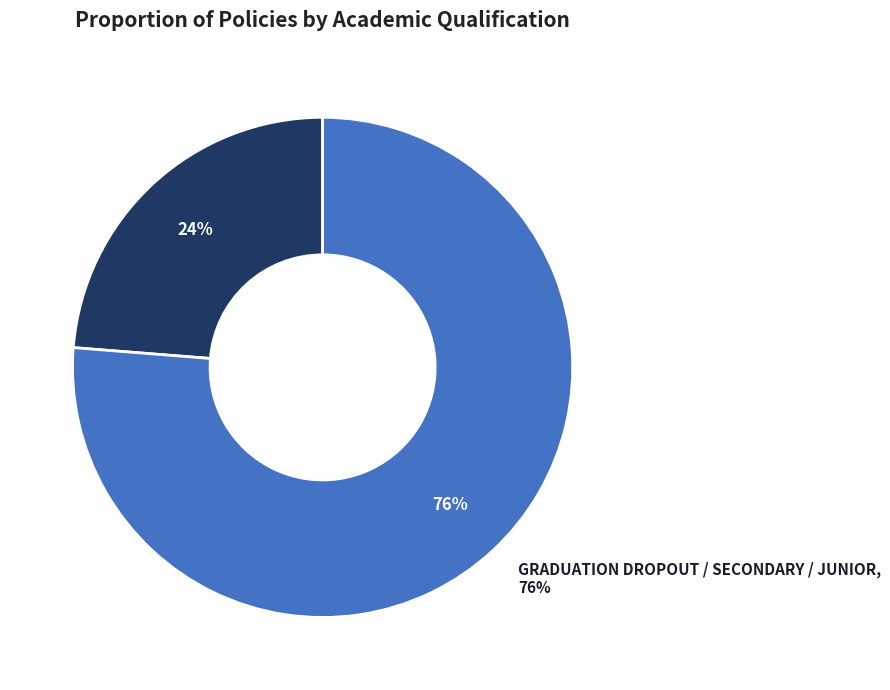

Is it true that GRADUATION DROPOUT / SECONDARY / JUNIOR is 76% of the pie?

True